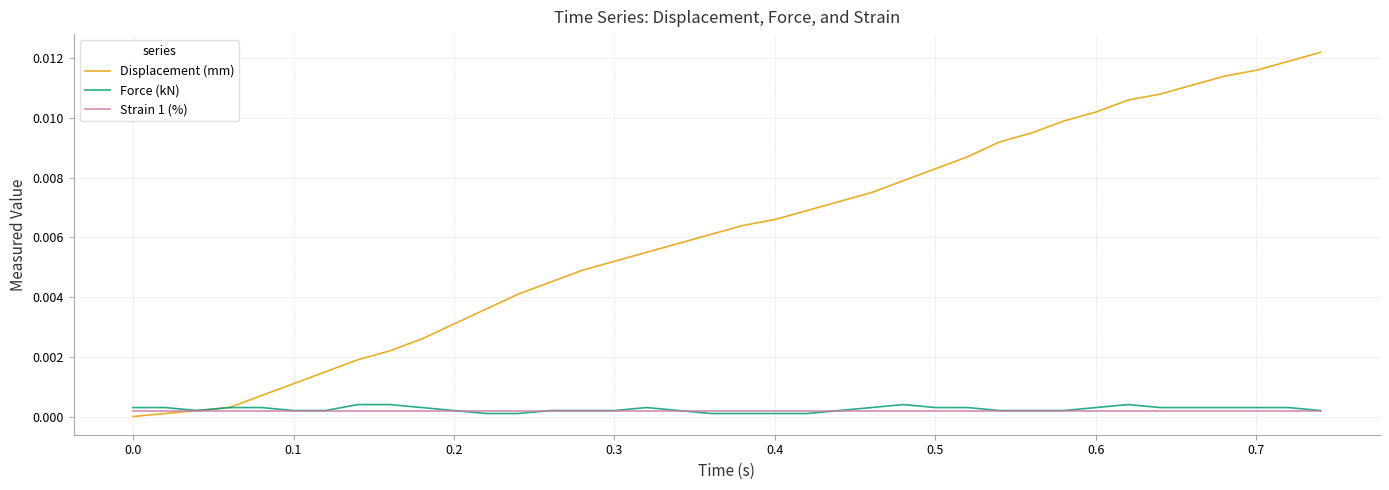

Which series has the largest total across all categories?

Displacement (mm)